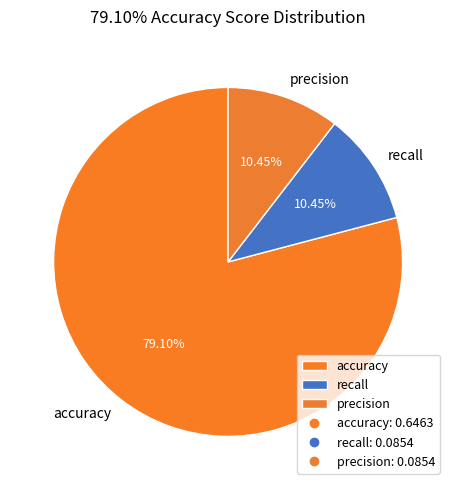

Which category has the biggest portion of the pie?

accuracy